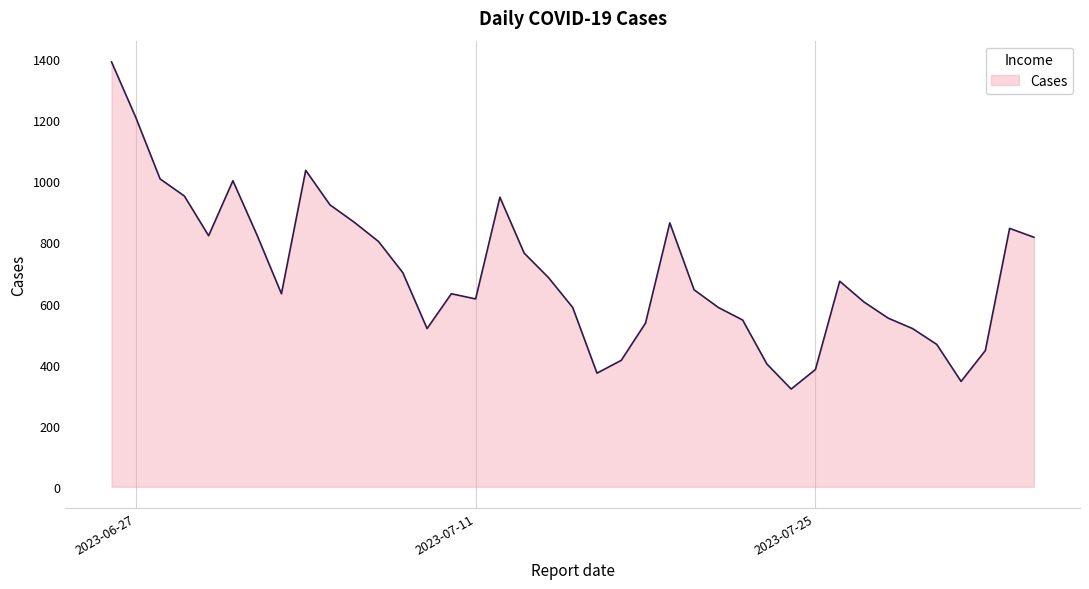

True or false: the data has more than 0 interior local peaks.

True